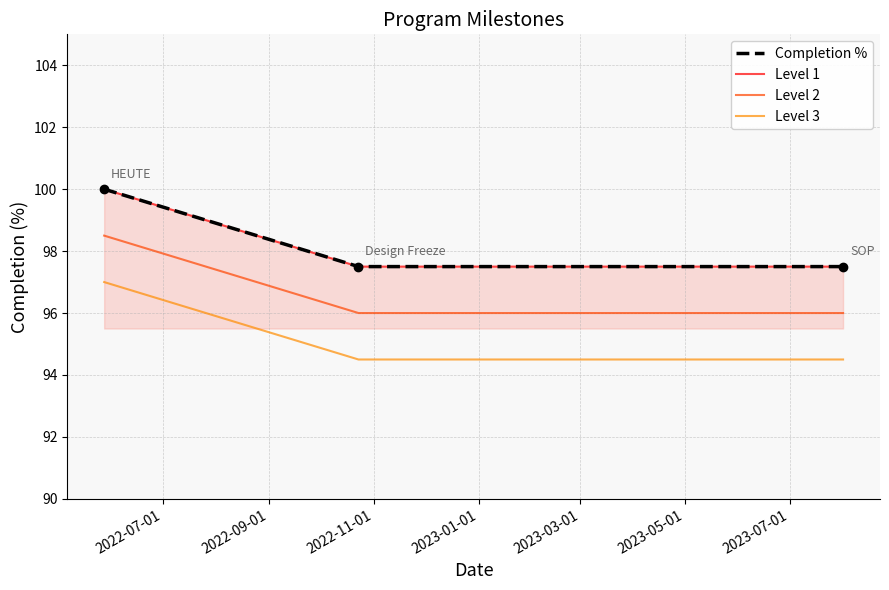

Which category has the highest value across all series?

2022-07-01